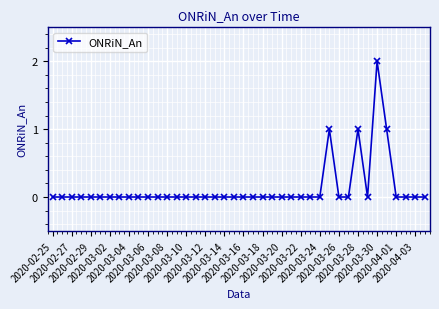

How many values are between 0 and 1?

39